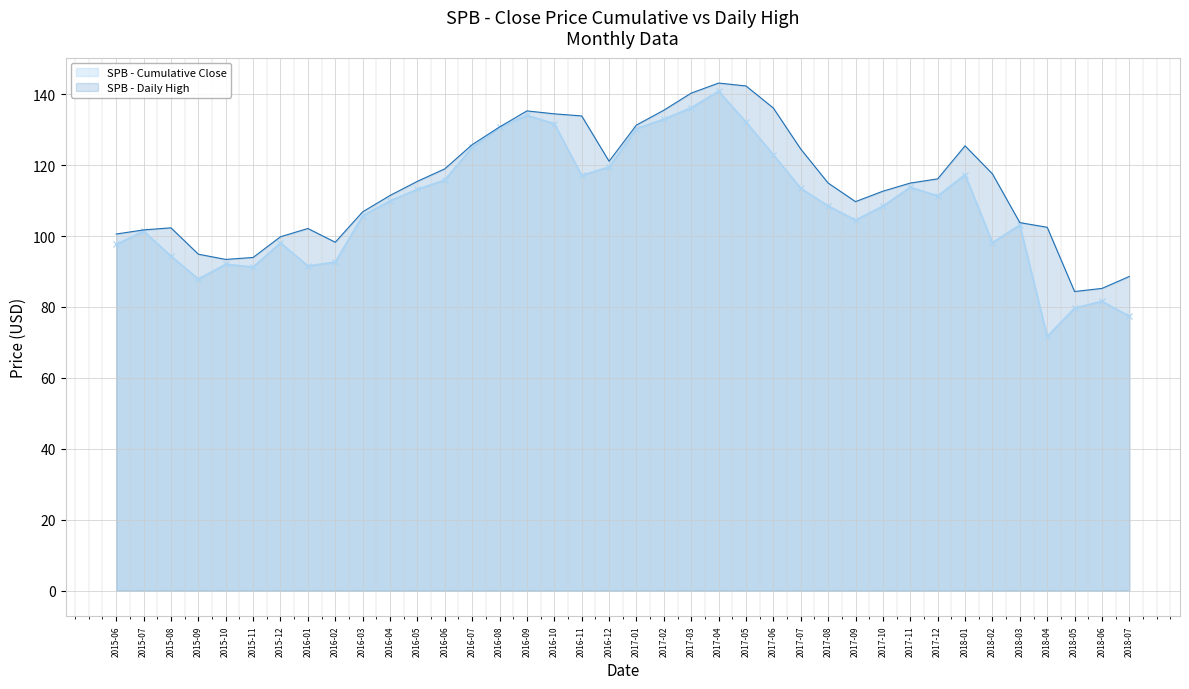

List the labels in order of SPB - Daily High value, smallest first.

2018-05, 2018-06, 2018-07, 2015-10, 2015-11, 2015-09, 2016-02, 2015-12, 2015-06, 2015-07, 2016-01, 2015-08, 2018-04, 2018-03, 2016-03, 2017-09, 2016-04, 2017-10, 2017-11, 2017-08, 2016-05, 2017-12, 2018-02, 2016-06, 2016-12, 2017-07, 2018-01, 2016-07, 2016-08, 2017-01, 2016-11, 2016-10, 2016-09, 2017-02, 2017-06, 2017-03, 2017-05, 2017-04